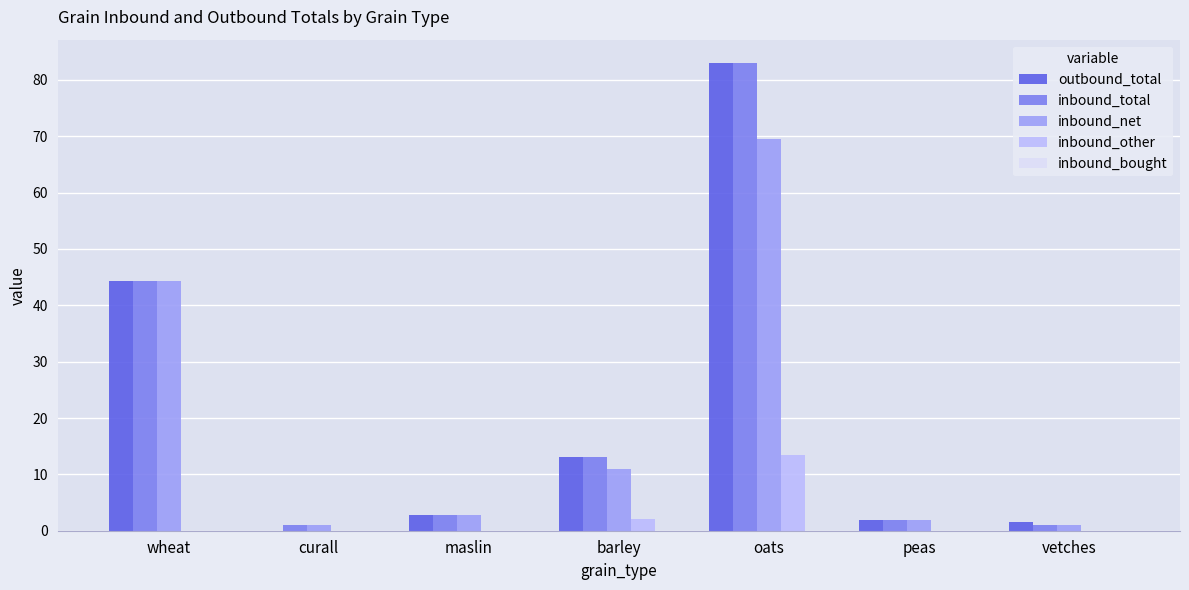

True or false: inbound_total has a value of 8.3 at barley.

False